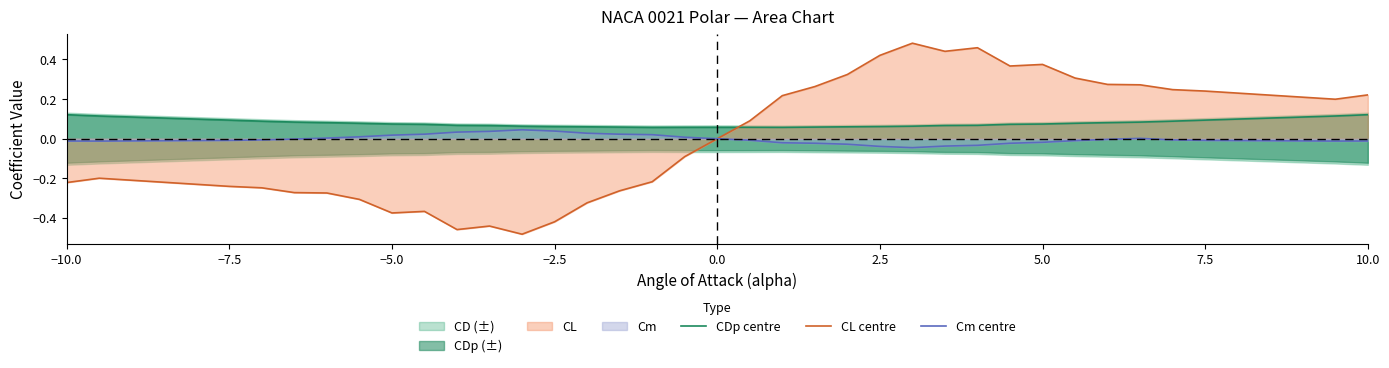

Which series has the largest total across all categories?

CDp centre